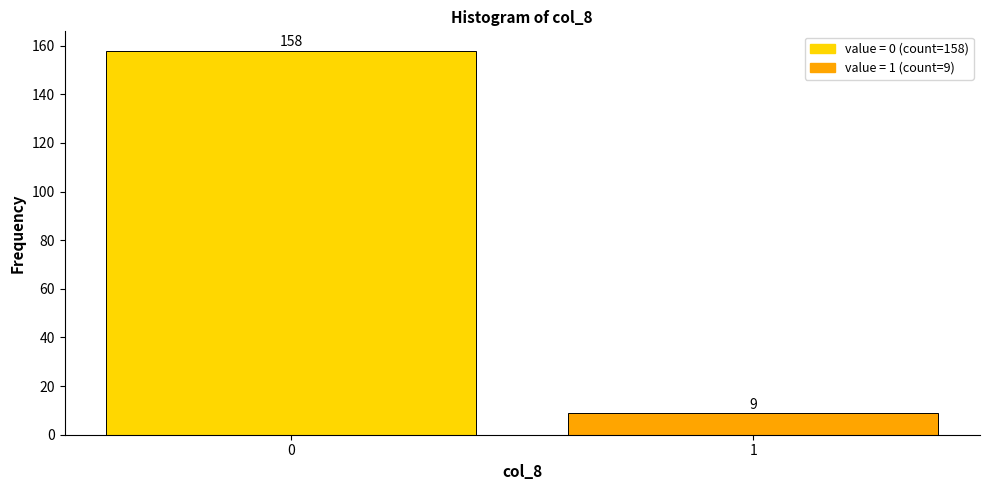

Reading left to right, transcribe all the data shown in this chart.

0=158	1=9